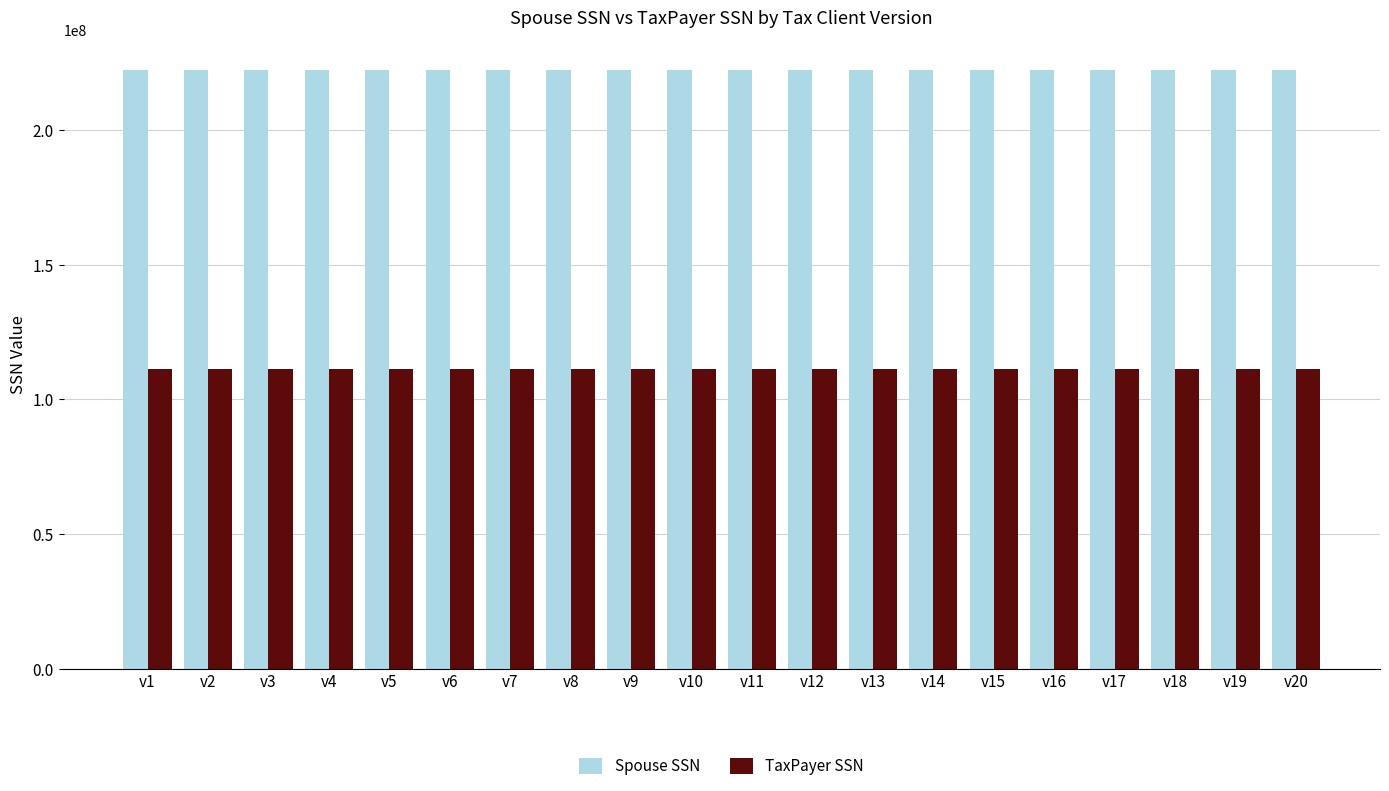

What are all the series names shown in the legend?

Spouse SSN, TaxPayer SSN